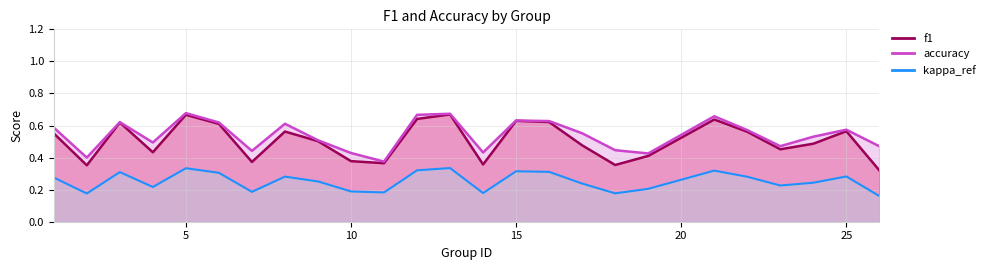

What is the value of the accuracy point at the 12th from the left?

0.7